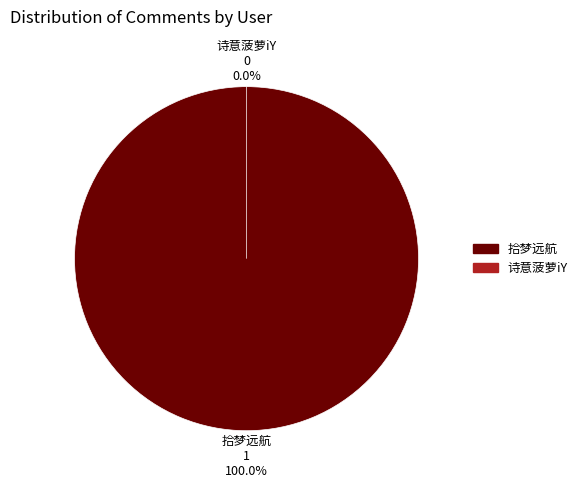

To the nearest percent, what is the difference between the 诗意菠萝iY and 拾梦远航 slice percentages?

100%